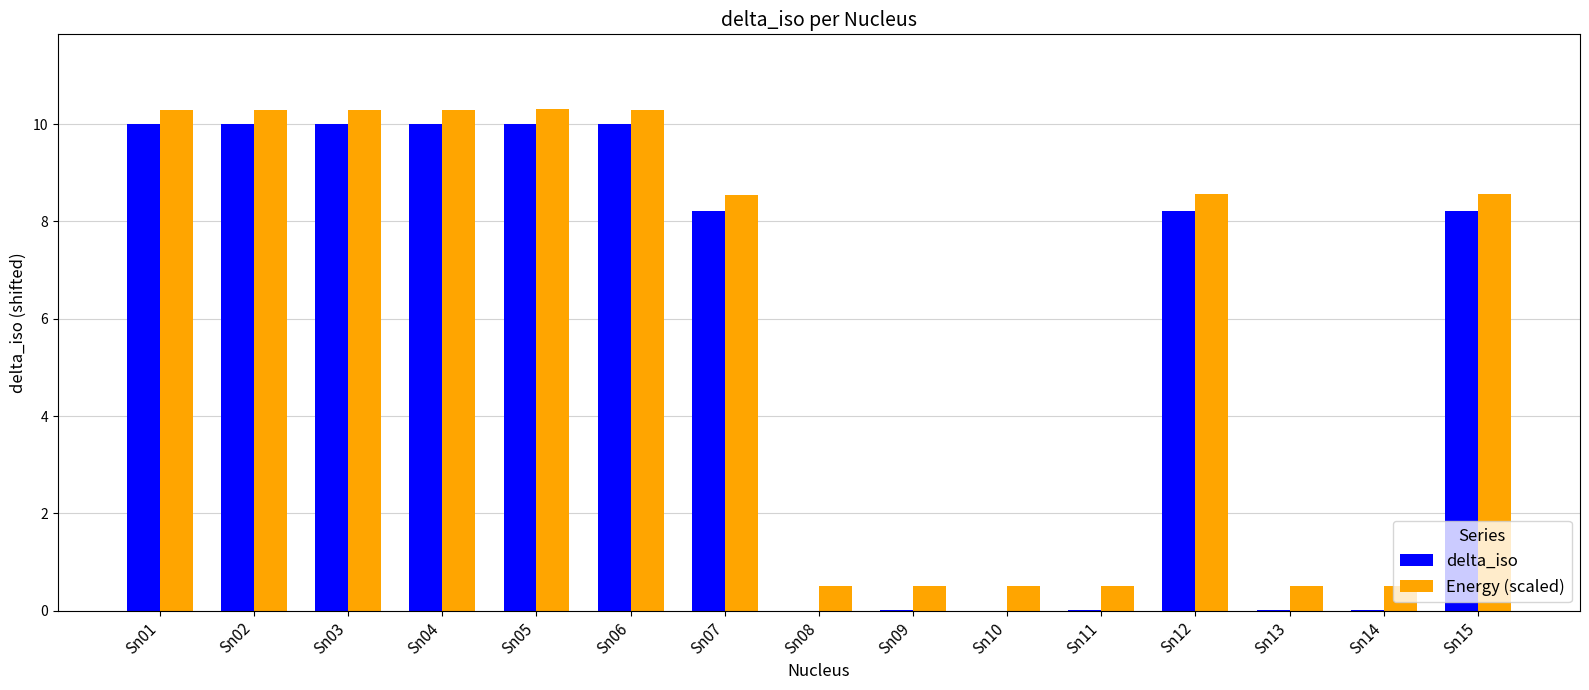

What is the sum of all Energy (scaled) values?

90.5